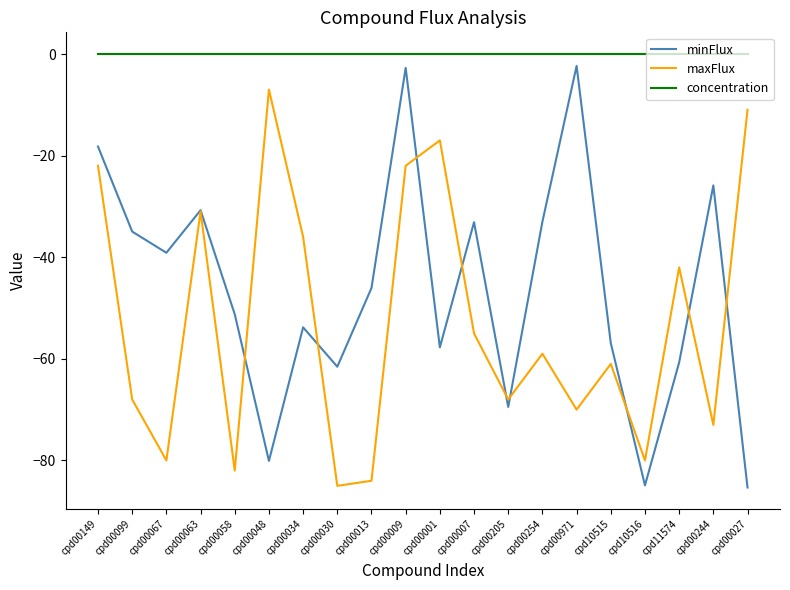

How many lines are shown in the chart?

3